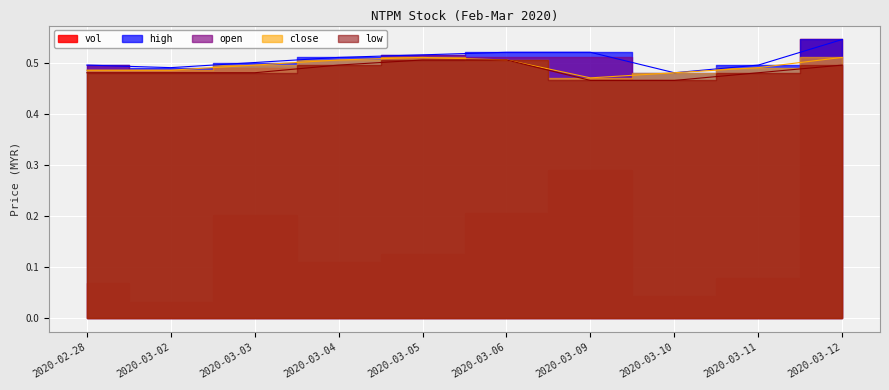

Which series has the largest total across all categories?

high